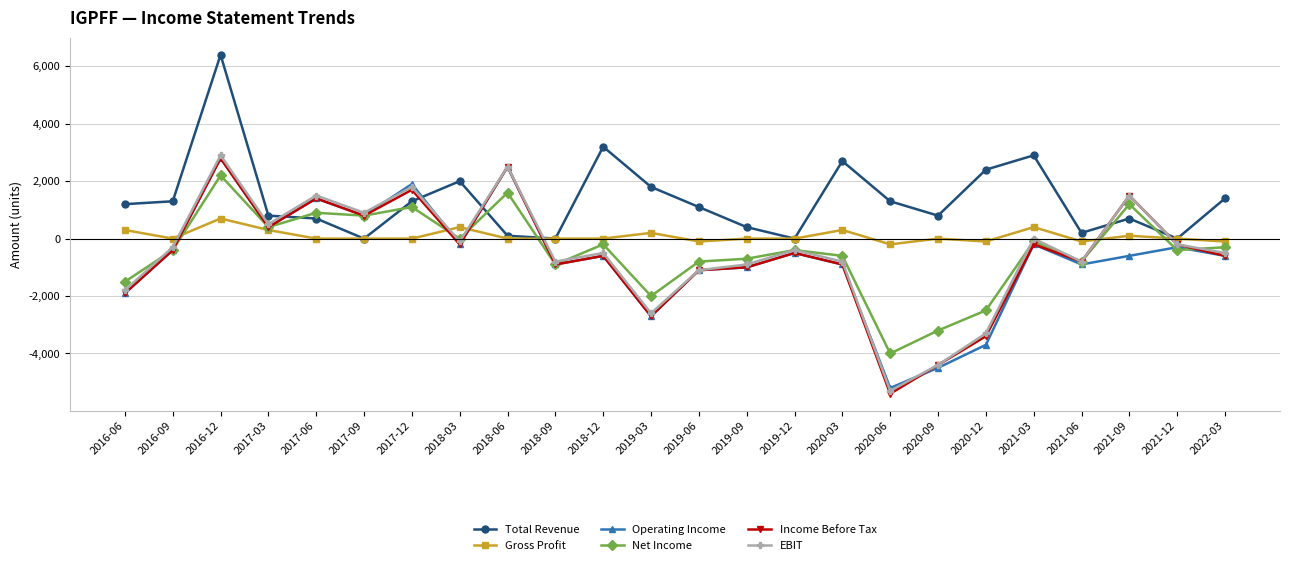

At which label does Income Before Tax reach its minimum?

2020-06